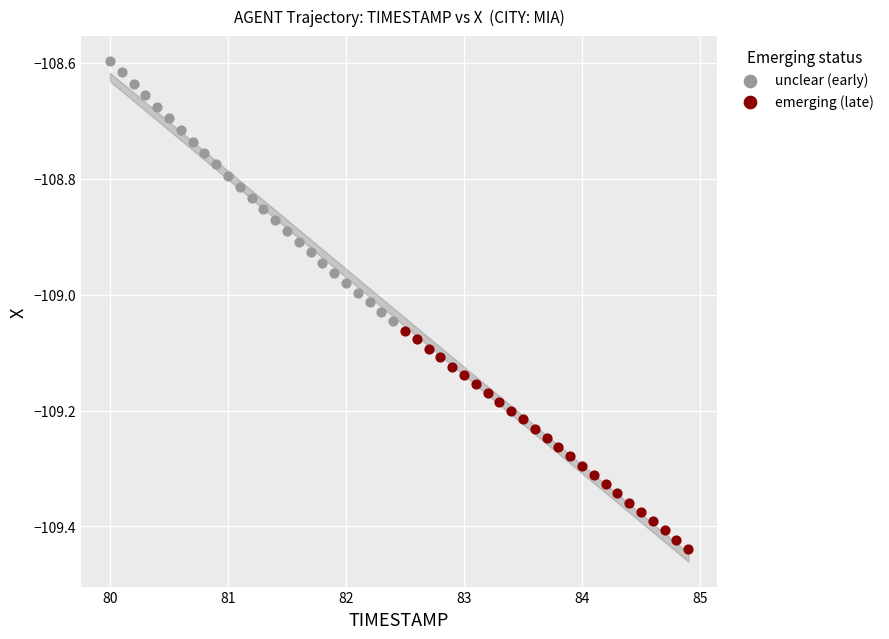

Which series reaches the maximum Y coordinate?

unclear (early)